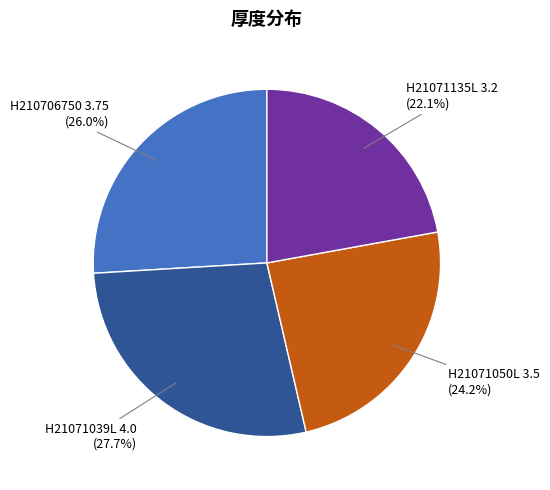

Is there any slice that represents more than half of the pie?

No